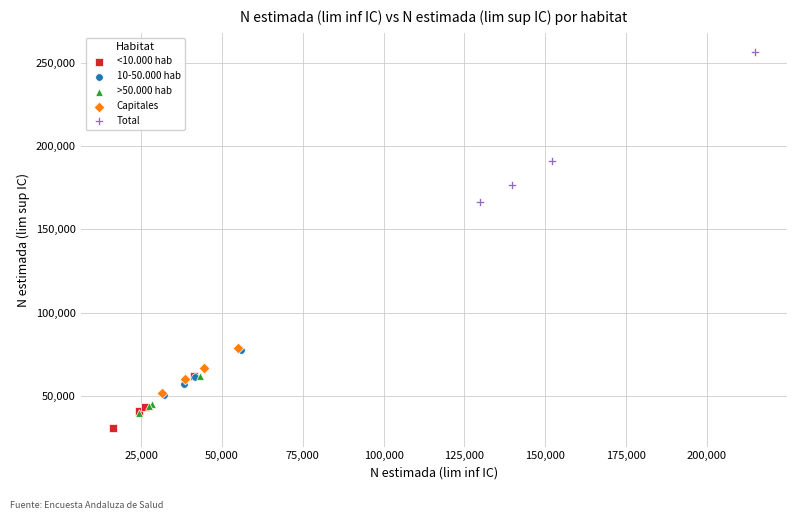

Which series has the largest Y range (max minus min)?

Total